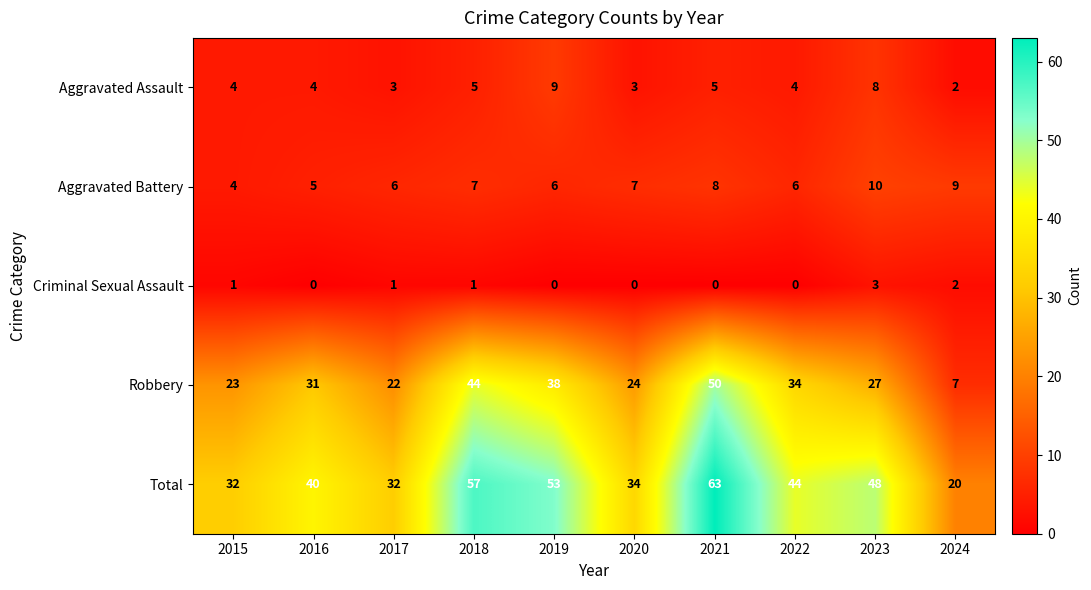

Which category has the highest value in the Aggravated Assault series?

2019